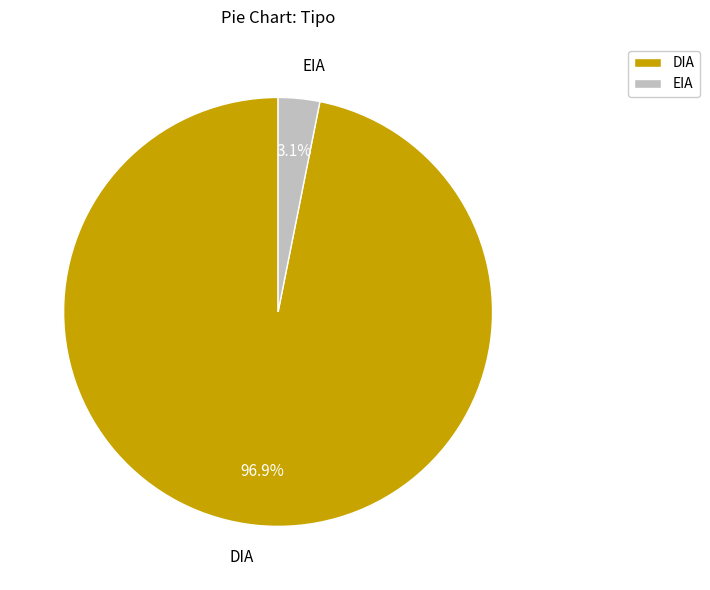

Which slice is the smallest?

EIA